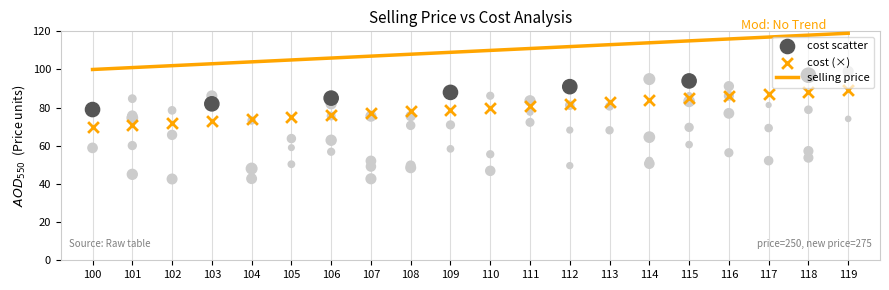

Which series reaches the minimum Y coordinate?

cost